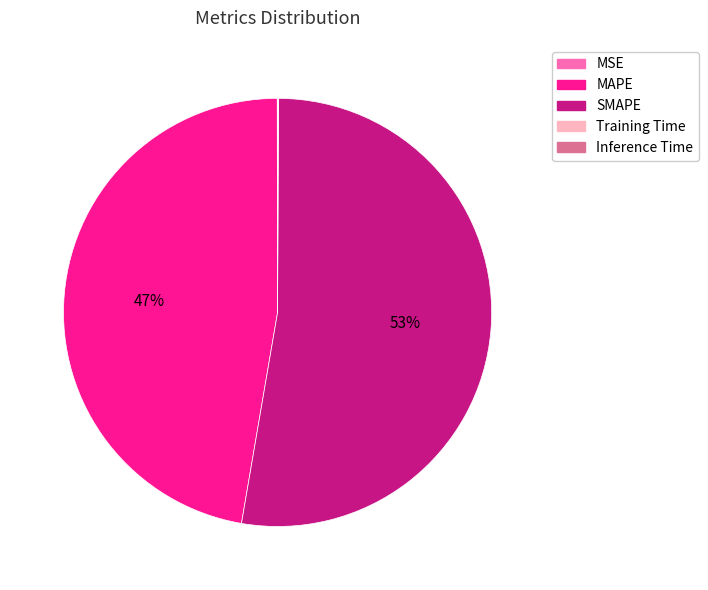

What is the largest slice in the pie chart?

SMAPE